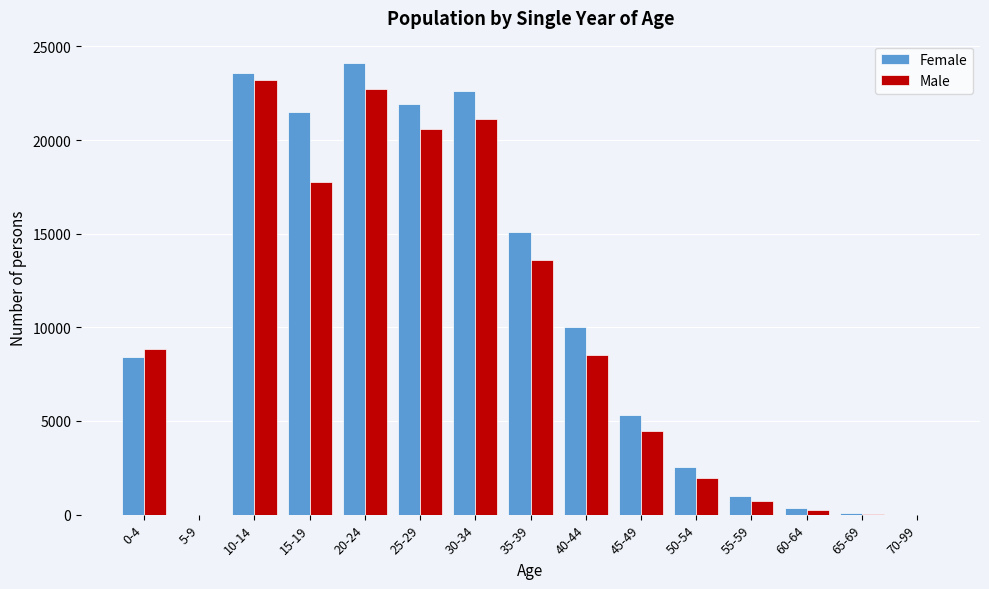

What is the sum of all Female values?

156480